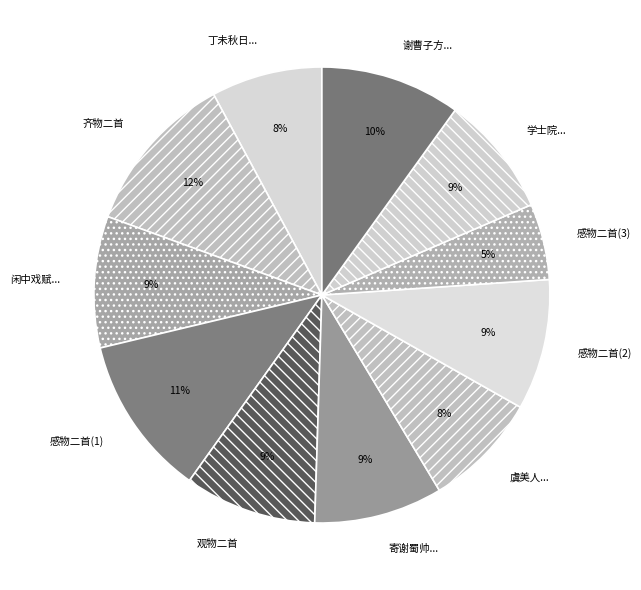

Count the number of slices in the pie.

11